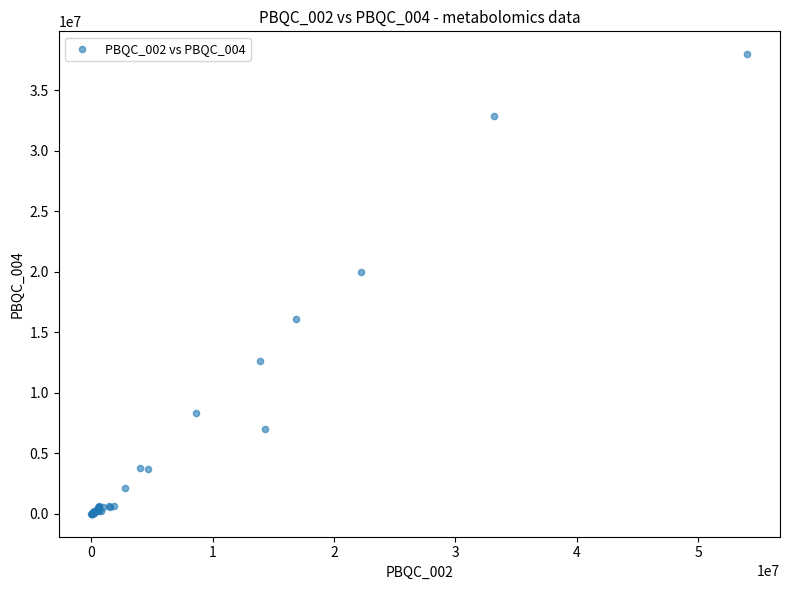

What Y value in the scatter plot is closest to 18991443?

20000831.1